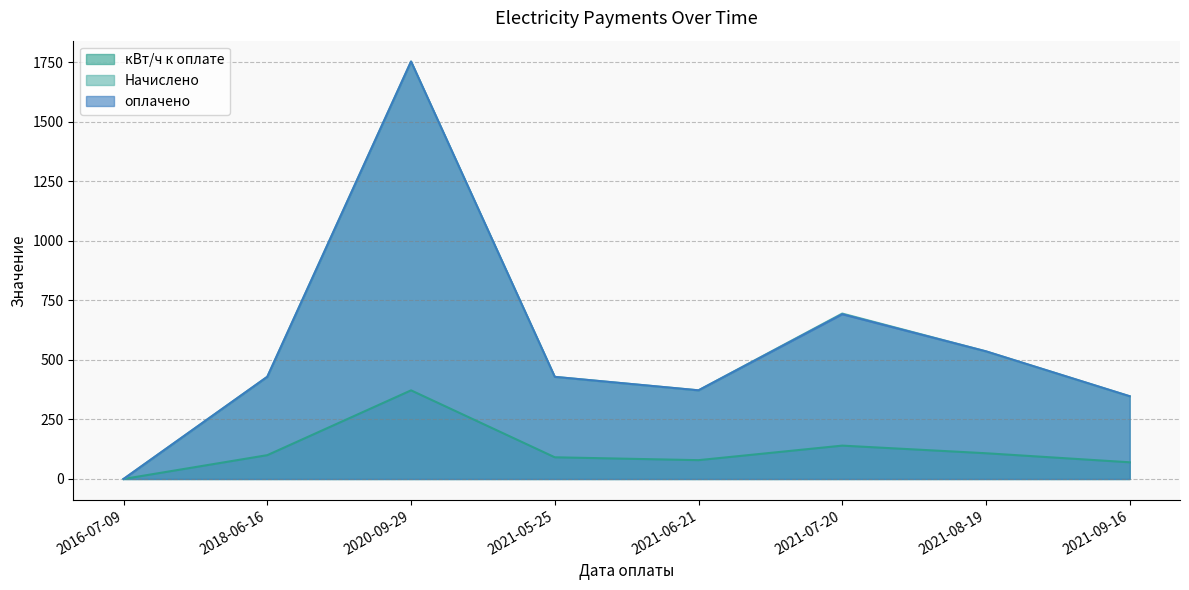

At which category is the sum across all series the highest?

2020-09-29